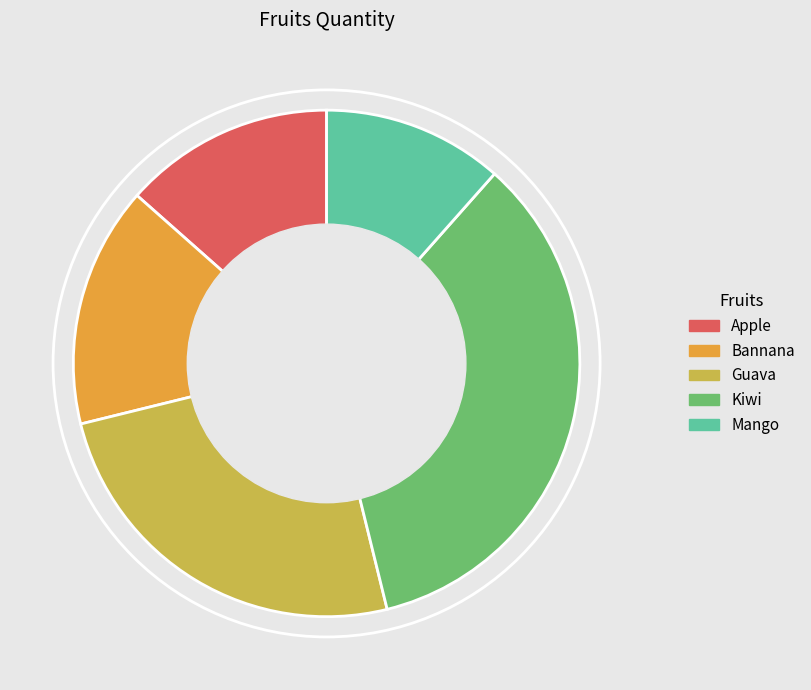

Rank the categories by value from highest to lowest.

Kiwi, Guava, Bannana, Apple, Mango